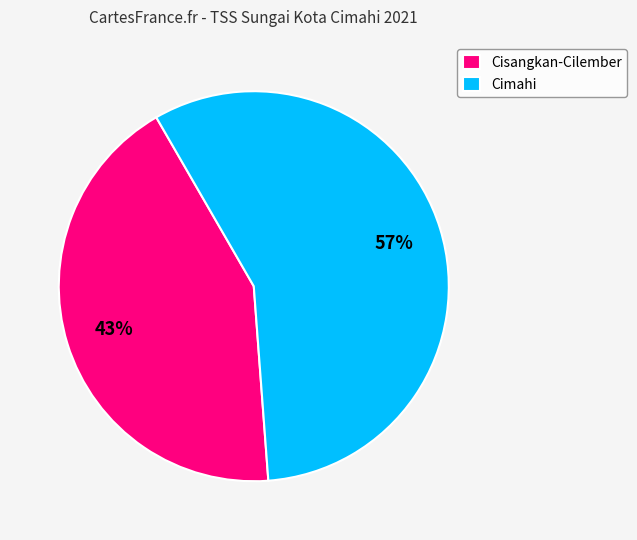

Is it true that Cisangkan-Cilember is 43% of the pie?

True